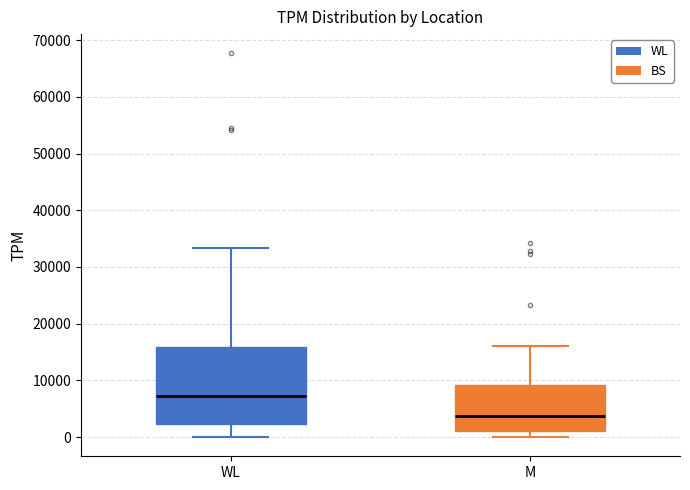

Reading left to right, transcribe this box plot: for each box, give where its median line is, the range the box spans, and where its two whiskers end, as read against the y-axis. The values are not printed on the chart, so give them approximately, as read against the axis.

WL: median 7000, box 2000 to 16000, whiskers 0 to 33000
M: median 4000, box 1000 to 9000, whiskers 0 to 16000